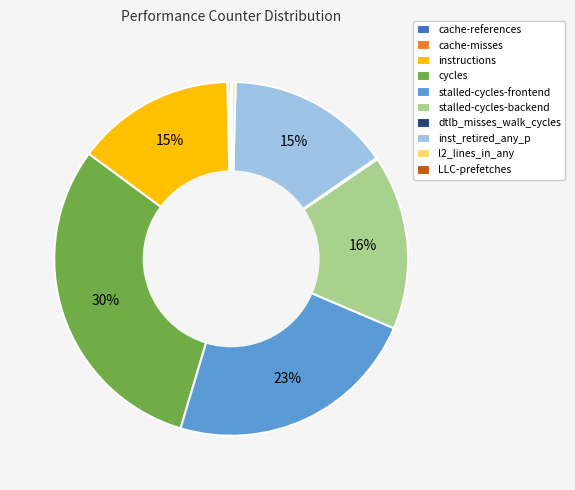

Is there a majority slice in this chart?

No